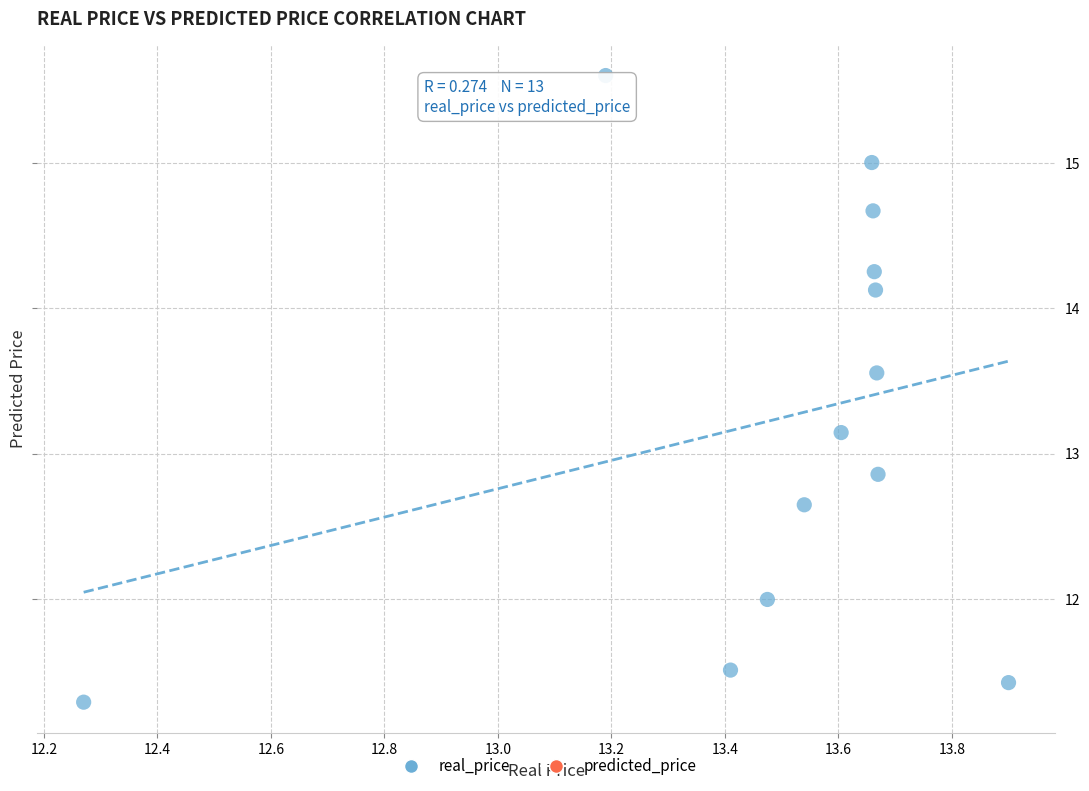

What is the range of Y values (max minus min)?

4.3